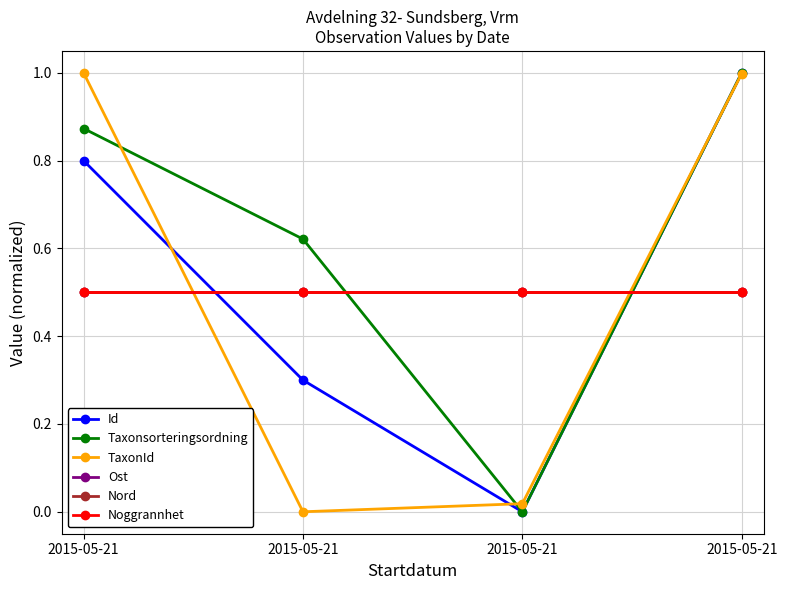

True or false: Taxonsorteringsordning has a value of 0.6 at 2015-05-21.

False